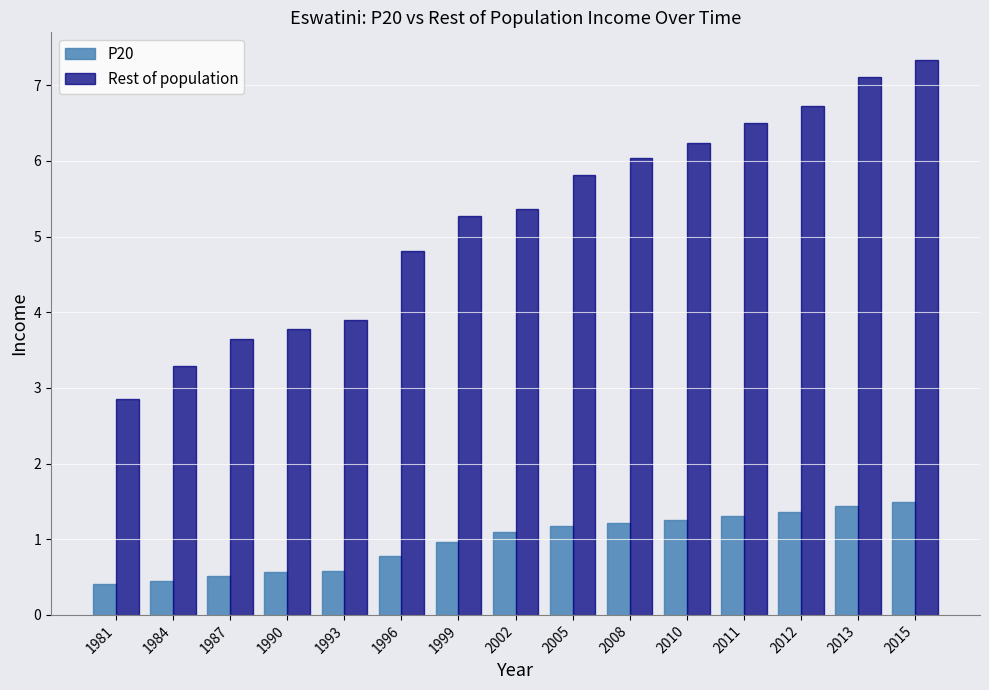

What are all the series names shown in the legend?

P20, Rest of population